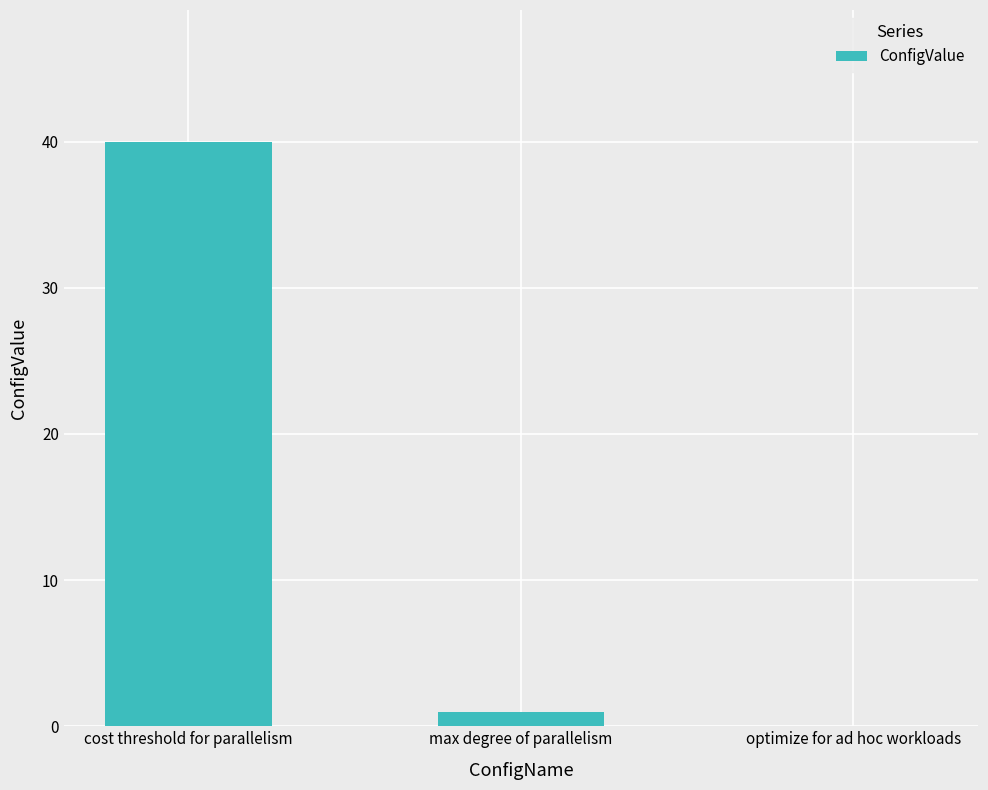

At which label is the value closest to 20?

max degree of parallelism